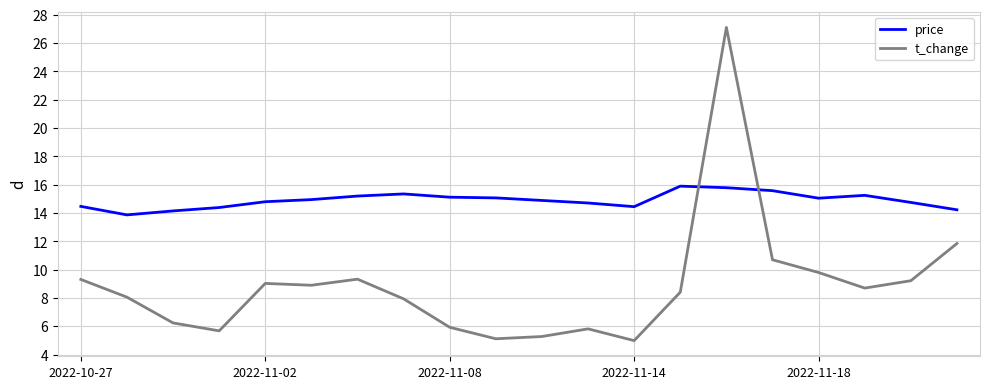

What is the difference between the maximum and minimum values in the price series?

2.0